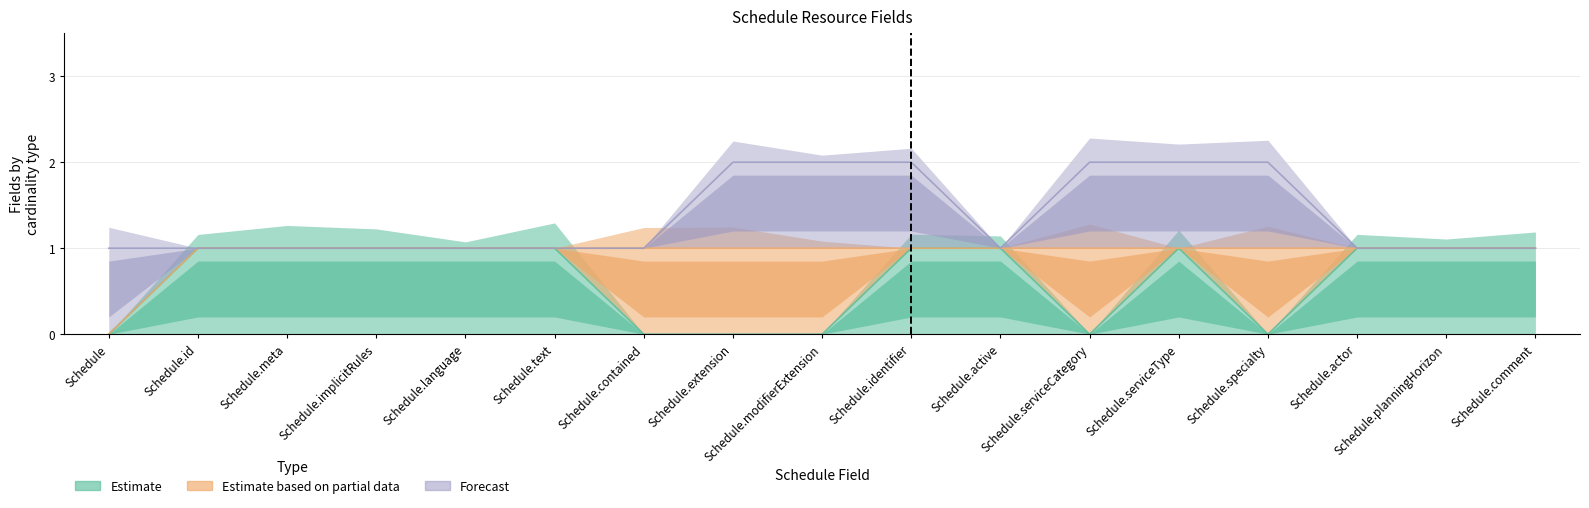

What is the difference between the maximum and minimum values in the Estimate based on partial data series?

1